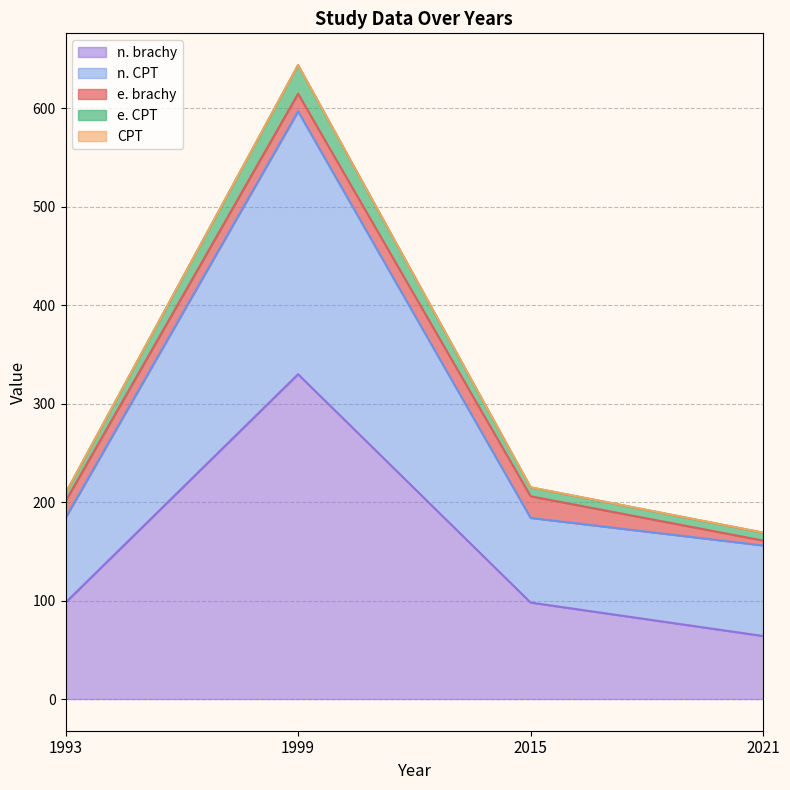

How many interior local valleys does the n. CPT series have?

1